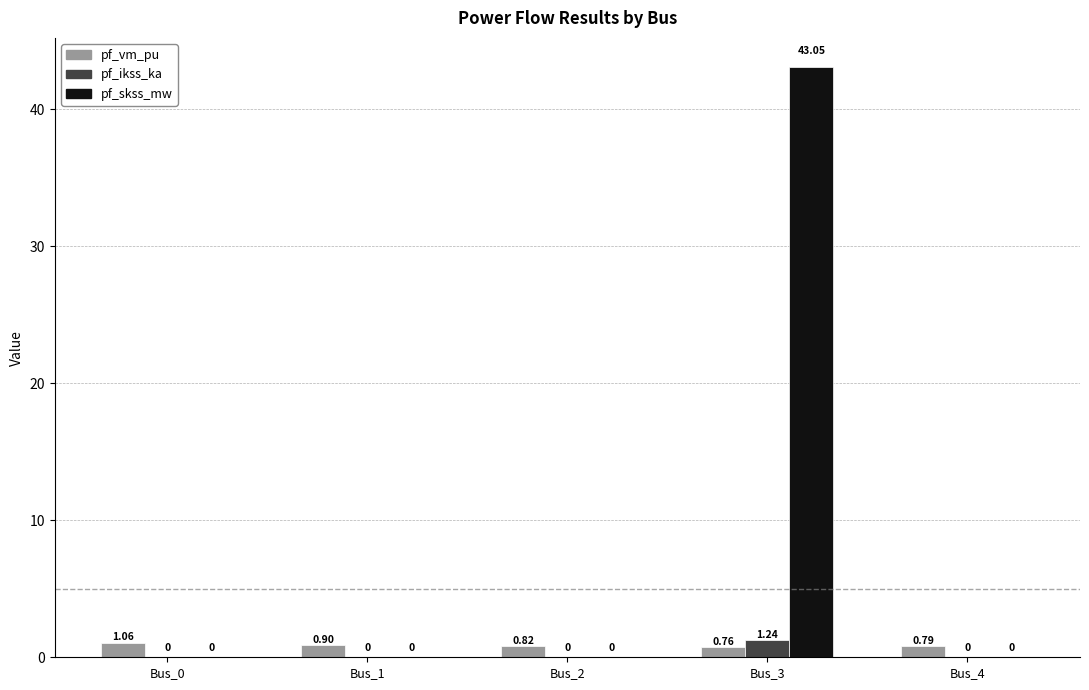

Which series has the largest total across all categories?

pf_skss_mw